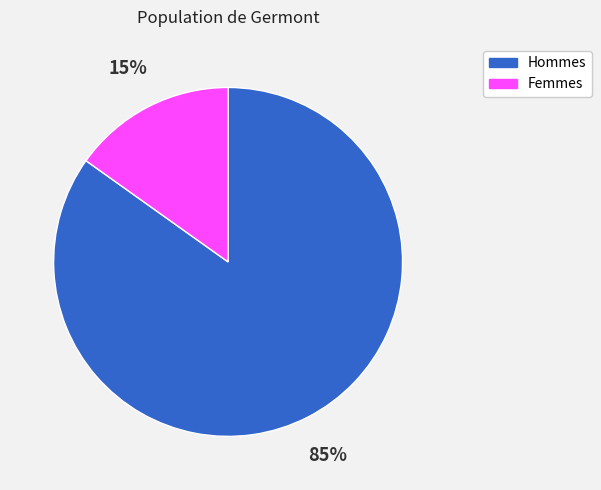

Does any single category account for the majority?

Yes